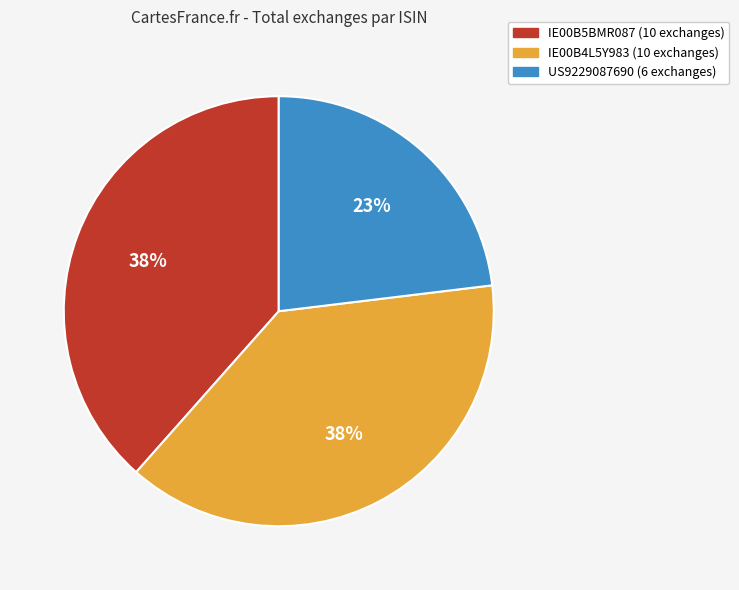

How many slices are in this pie chart?

3